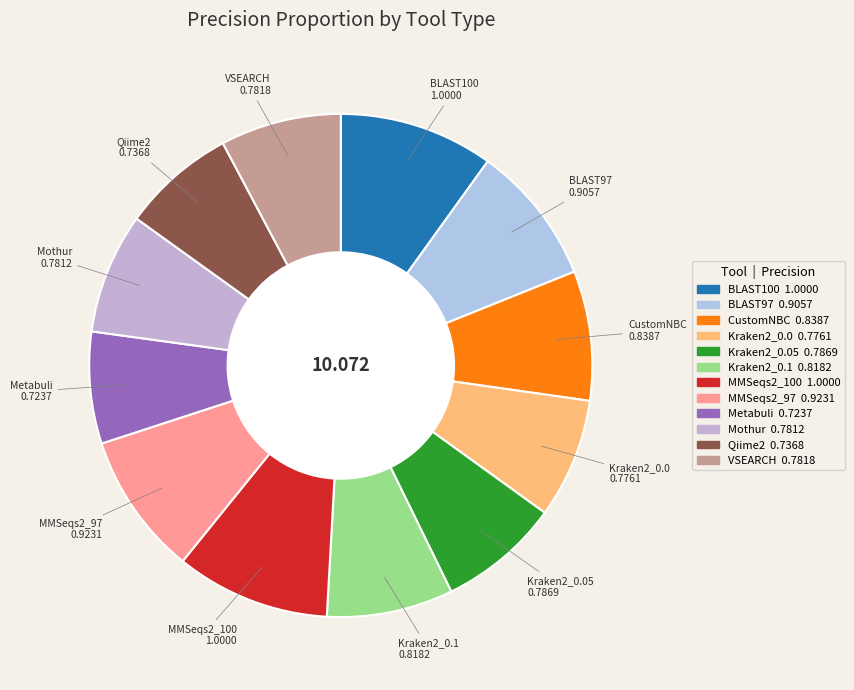

How many segments does this pie chart have?

12